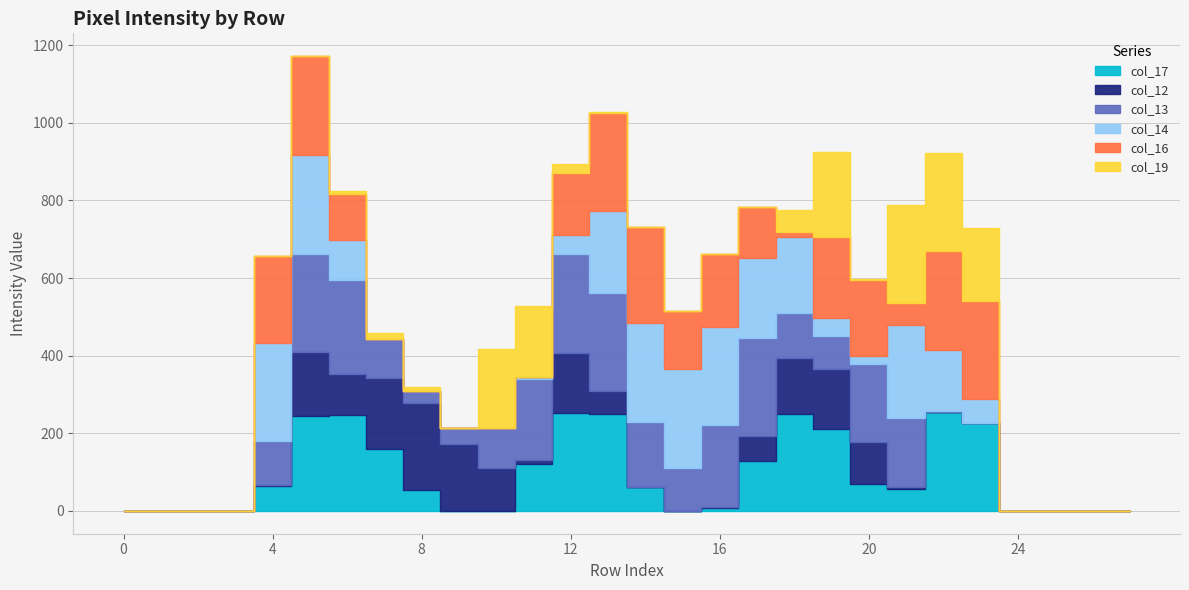

The col_16 series shows 367 at 13. True or false?

False